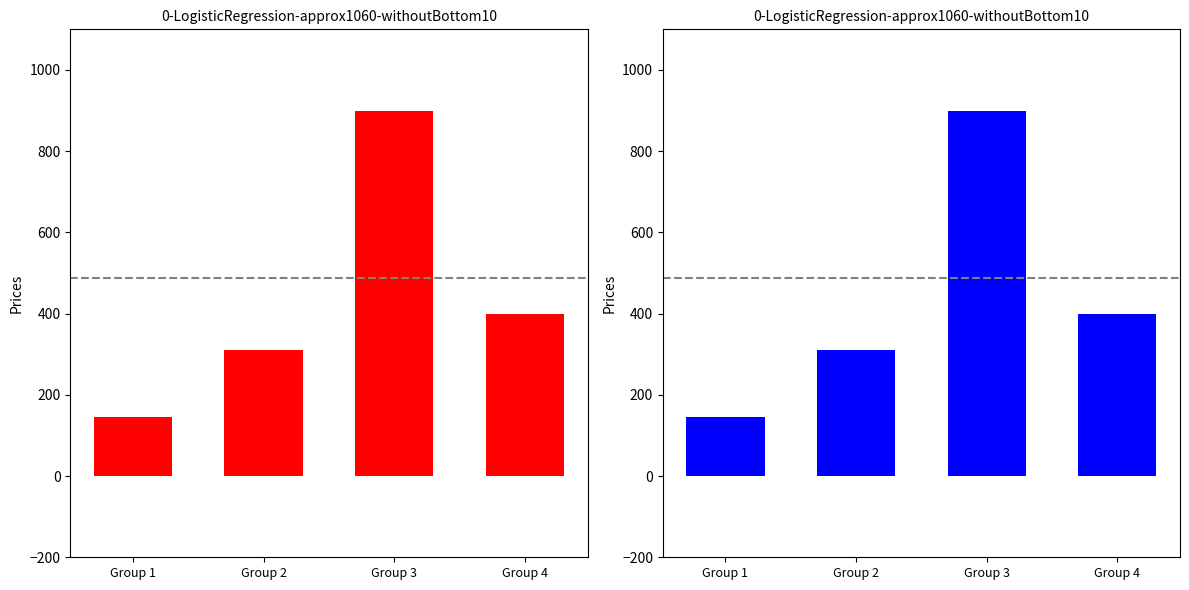

What is the difference between the maximum and minimum values?

755